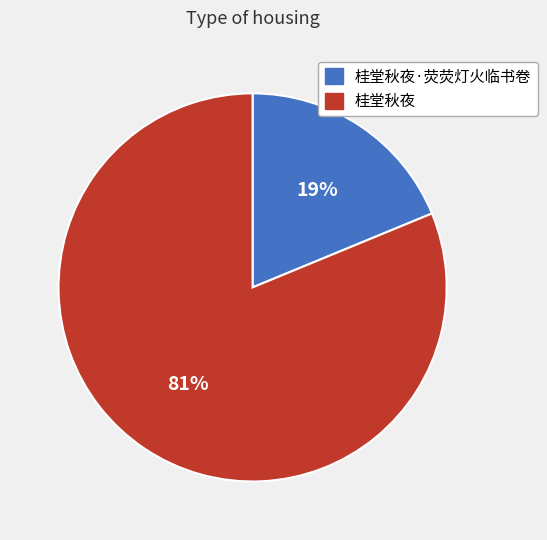

To the nearest percent, what is the difference between the largest and smallest slice percentages?

62%